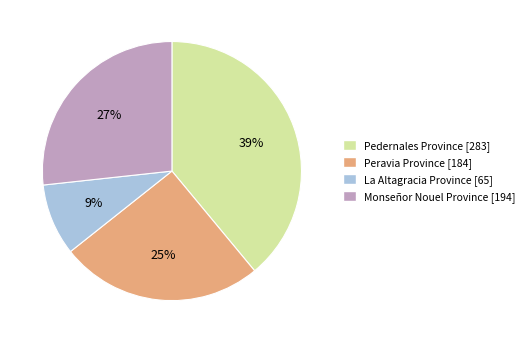

True or false: Pedernales Province accounts for 50% of the total.

False